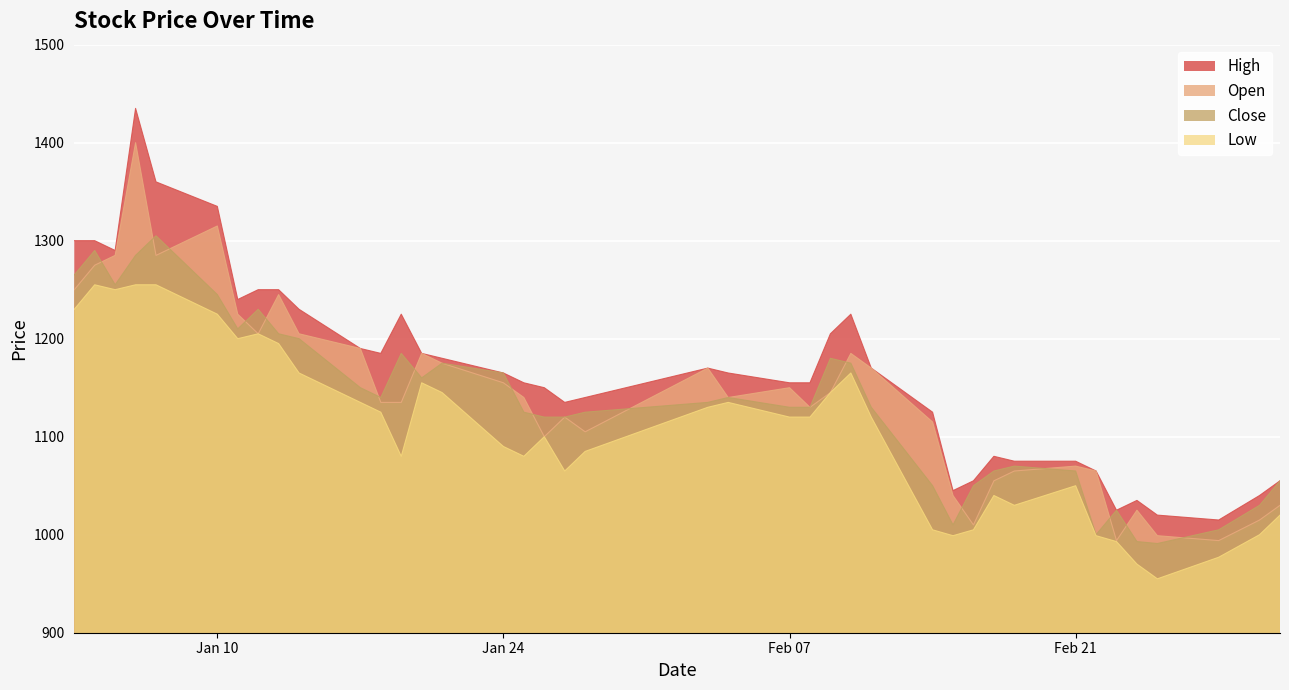

Which has a higher value, 2022-02-23 or 2022-03-02?

2022-03-02